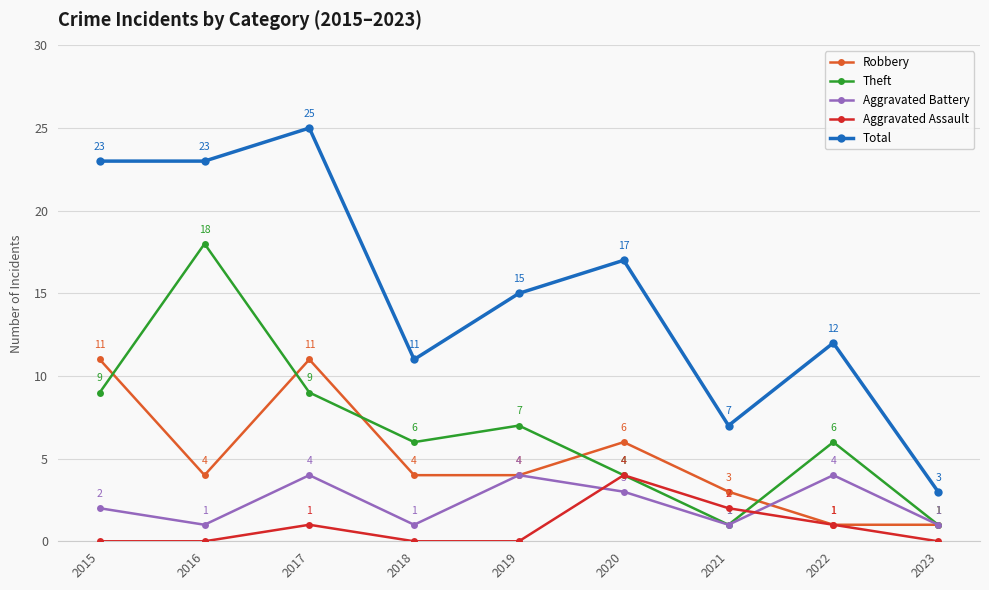

True or false: Total and Aggravated Battery cross at least once.

False